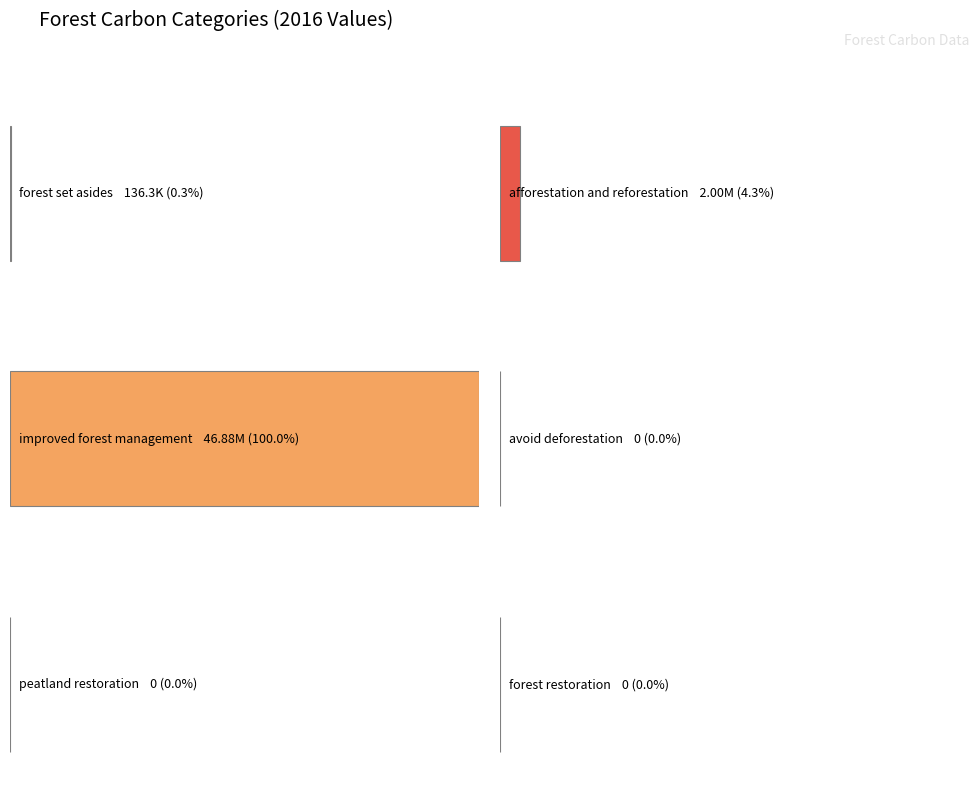

The value of forest set asides at 2018 is 66289.2. True or false?

False